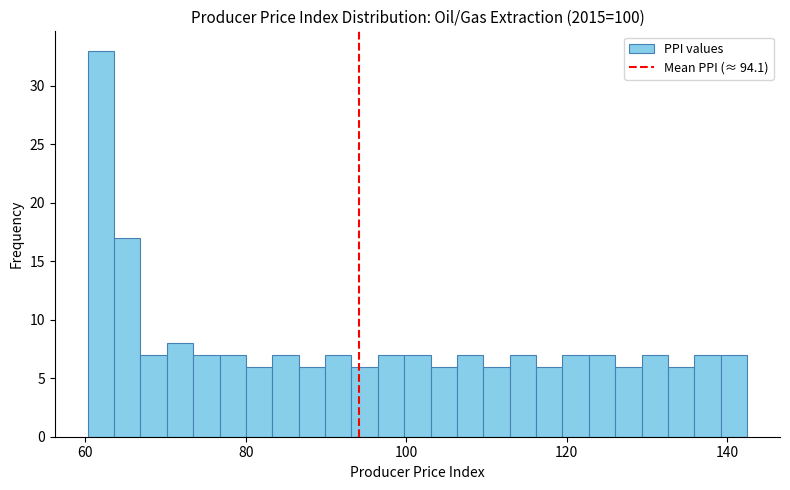

Read against the x-axis, roughly where is the centre of the tallest bar?

62